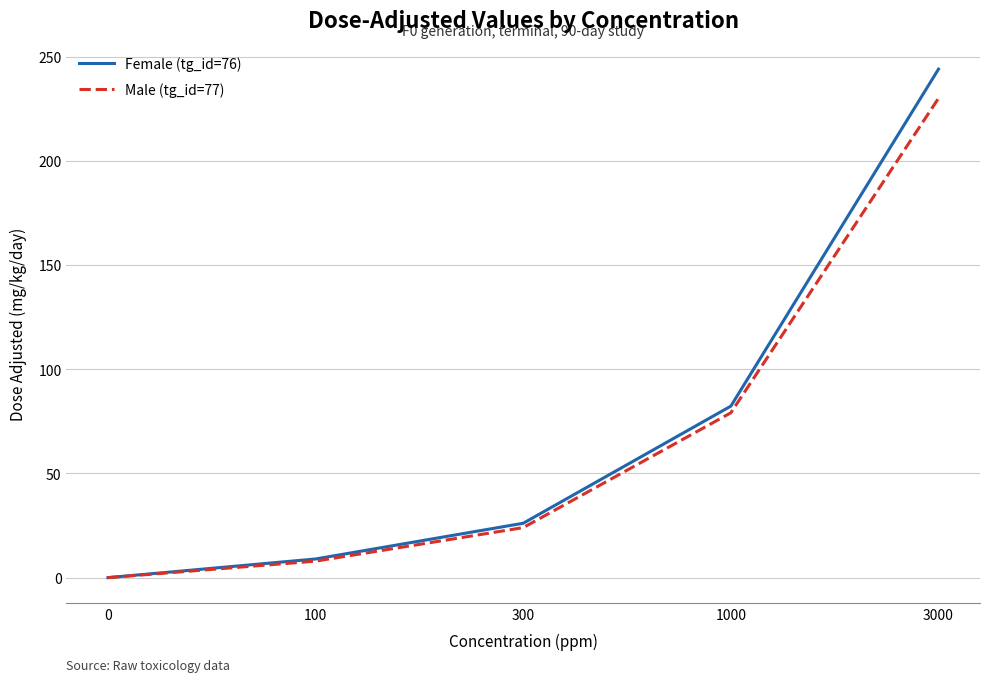

How many lines are shown in the chart?

2